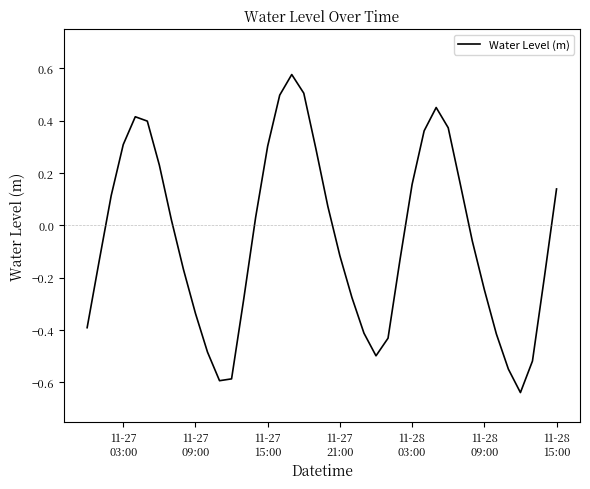

What is the difference between the maximum and minimum values?

1.2